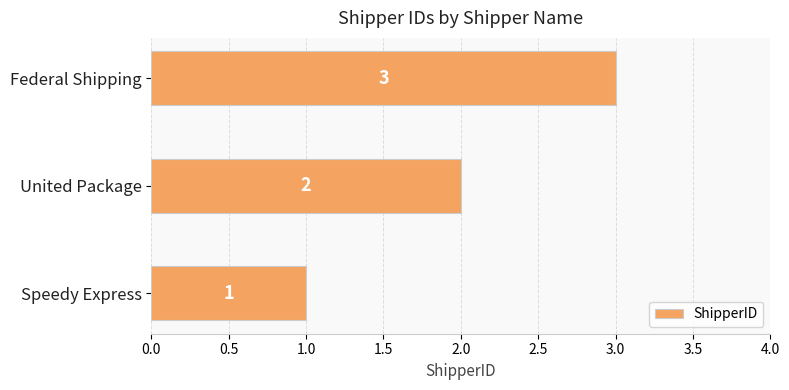

Is it true that the value at United Package is 4?

False